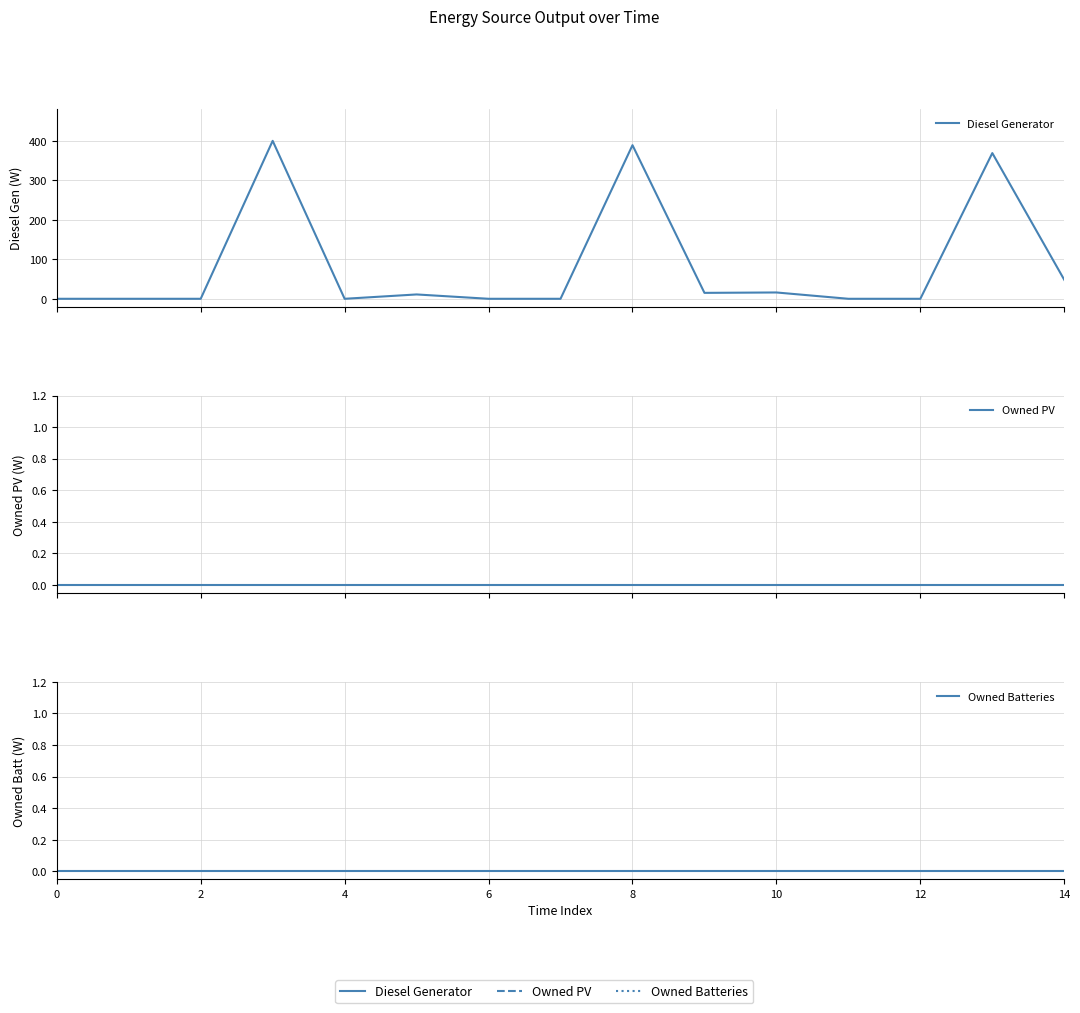

Which series changed the most between 6 and 10?

Diesel Generator